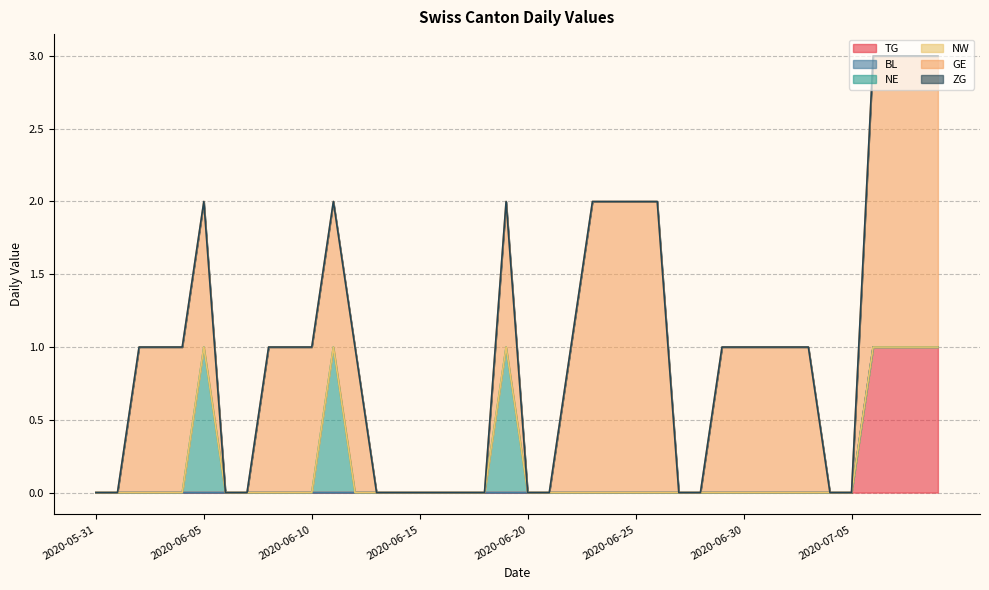

What are all the series names shown in the legend?

TG, BL, NE, NW, GE, ZG